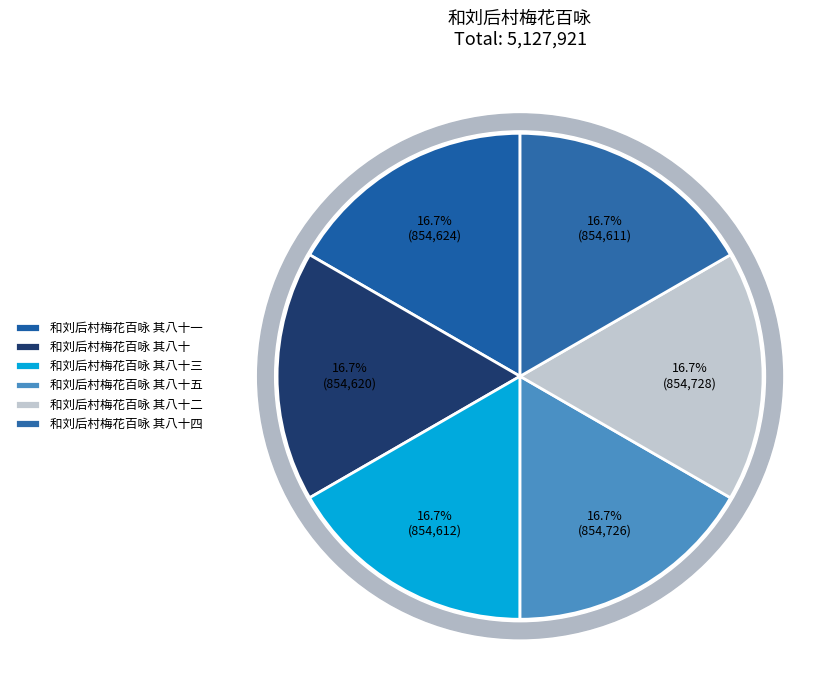

Does 和刘后村梅花百咏 其八十 account for over 50% of the chart?

No